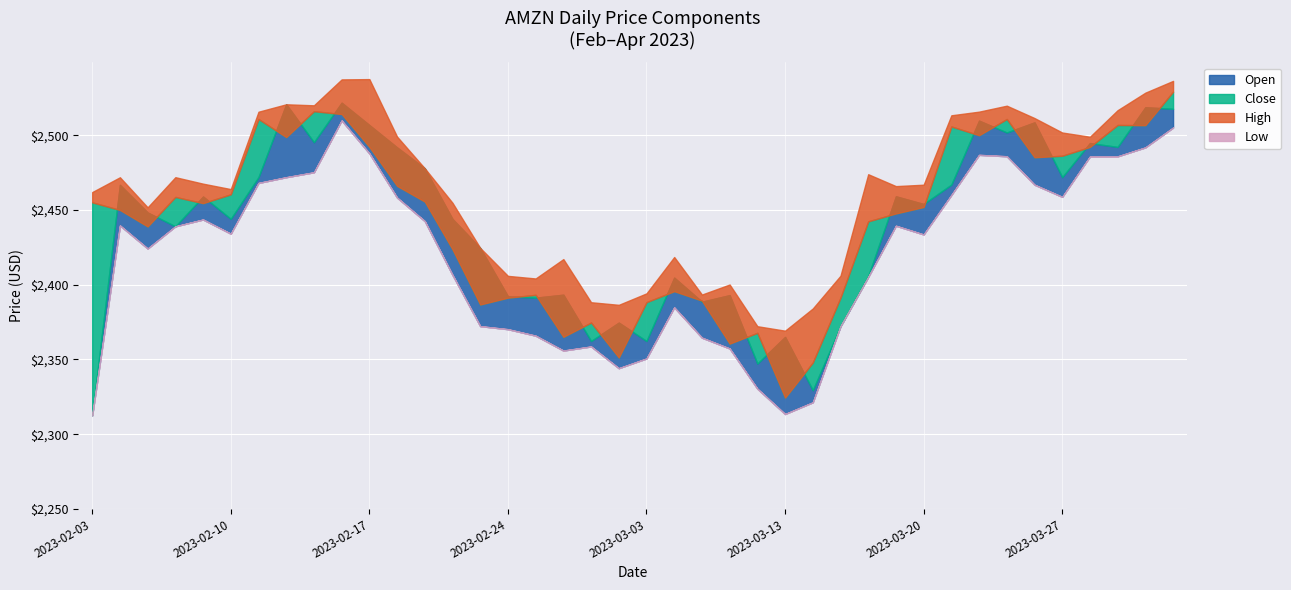

What is the approximate value of Low at 2023-02-22?

2406.6